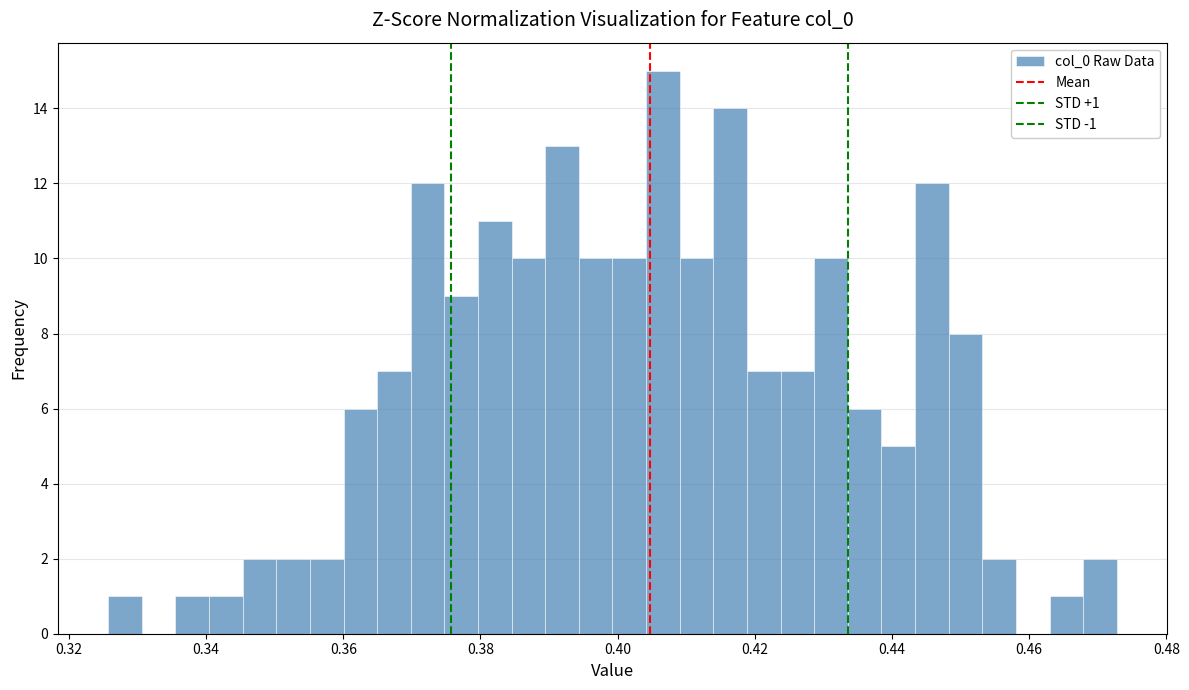

Read against the x-axis, roughly where is the centre of the tallest bar?

0.406